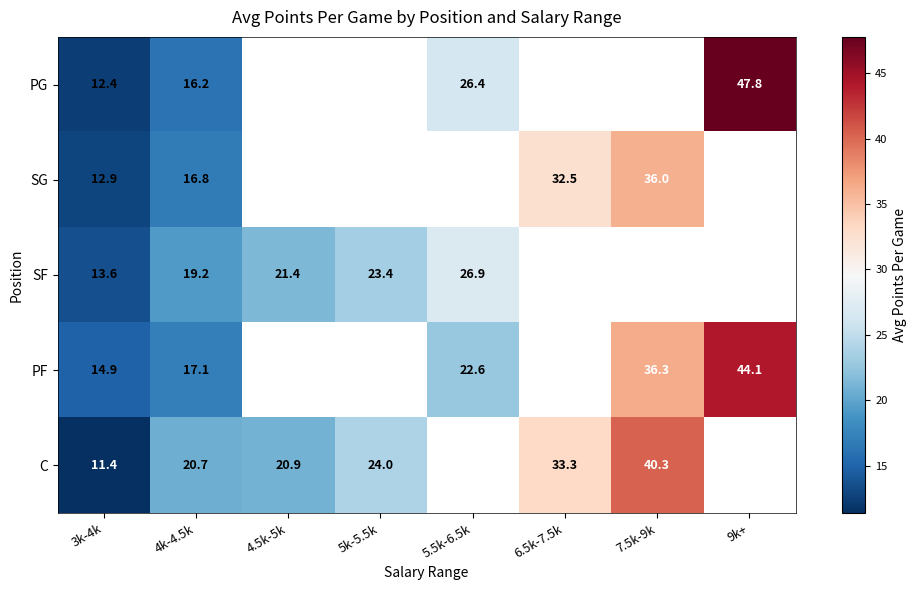

What is the minimum value for PG?

12.4